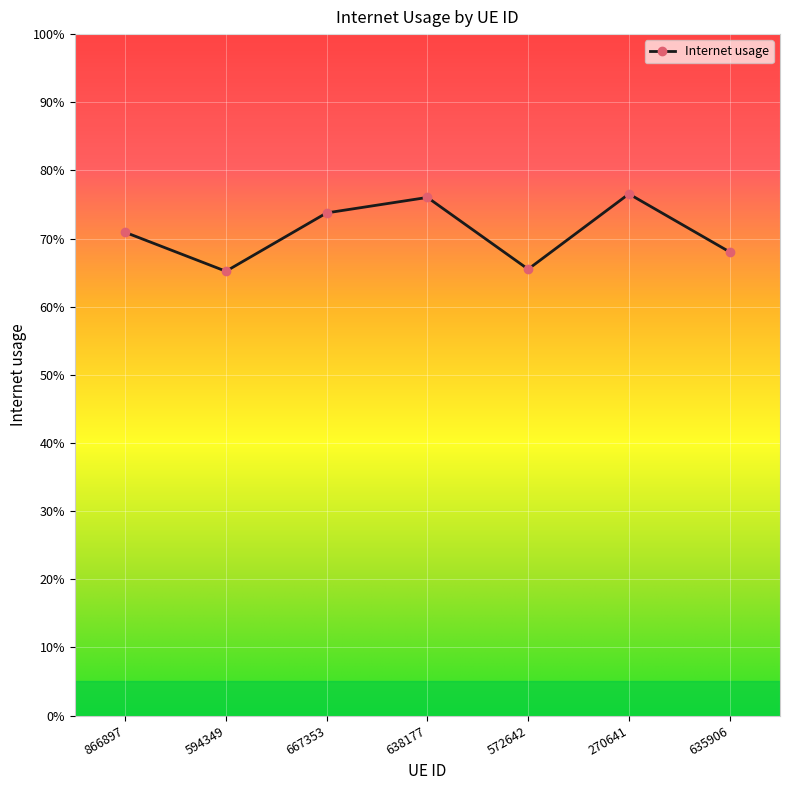

List the labels in order of value, largest first.

270641, 638177, 667353, 866897, 635906, 572642, 594349